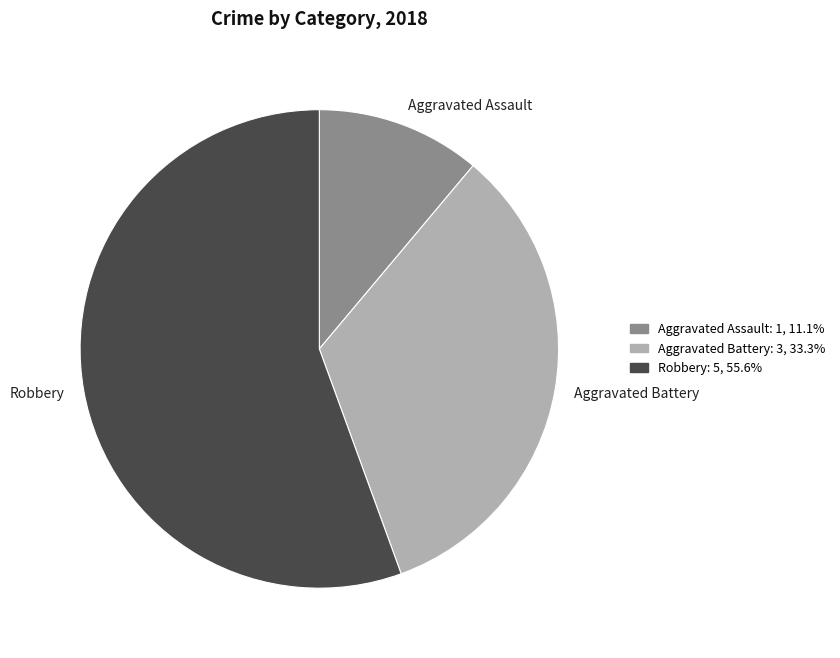

Which slice represents more than half of the pie?

Robbery